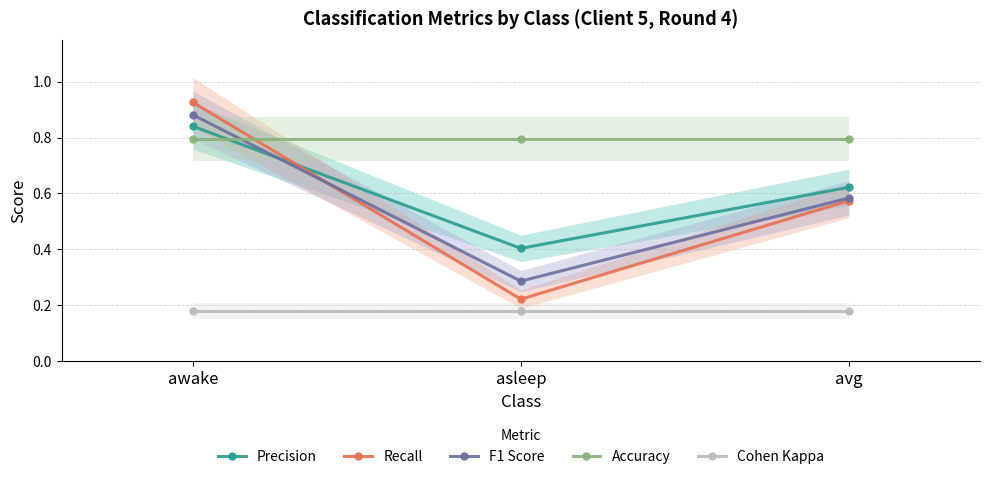

What is the label of the 2nd point from the left?

asleep